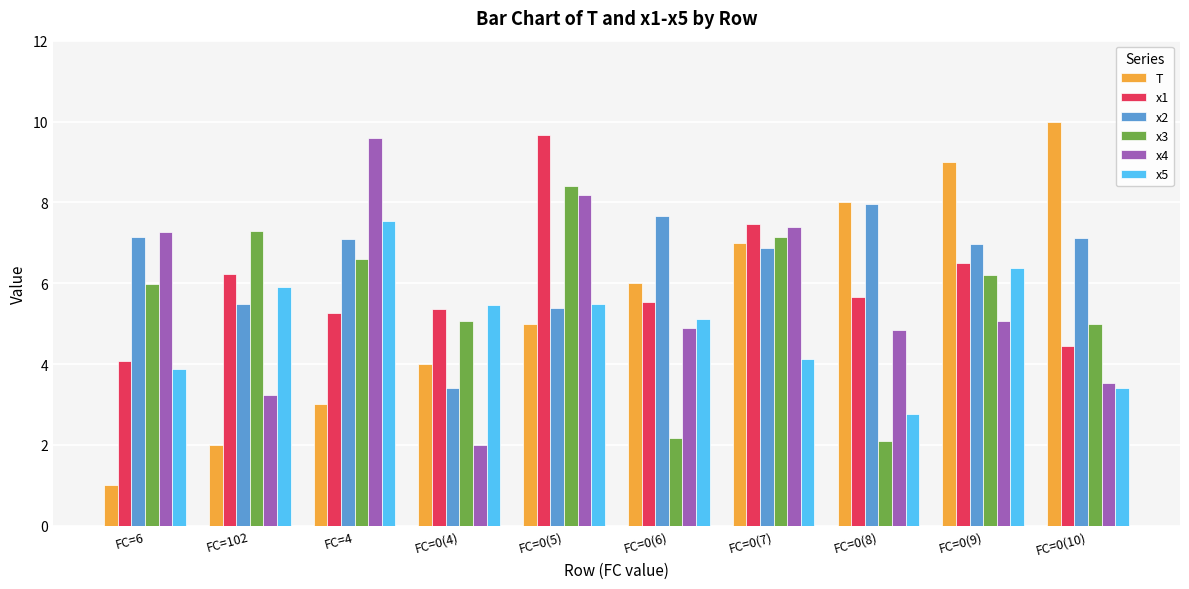

The x5 series shows 7.5 at FC=4. True or false?

True